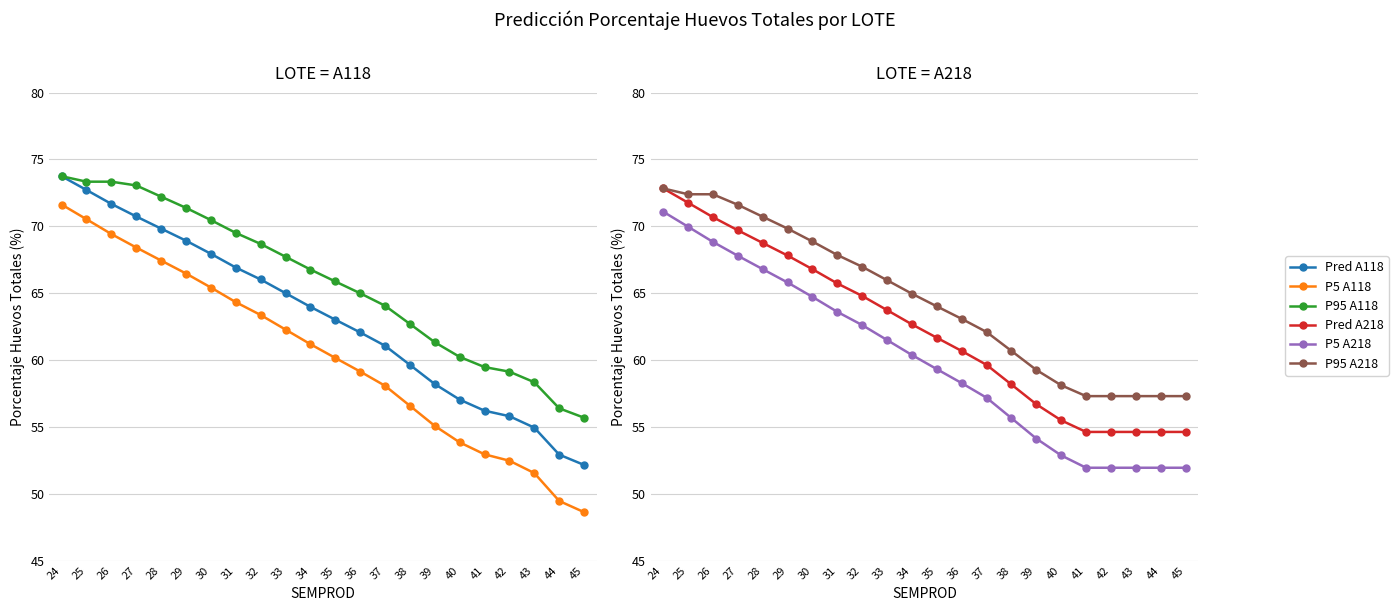

How many lines are shown in the chart?

6